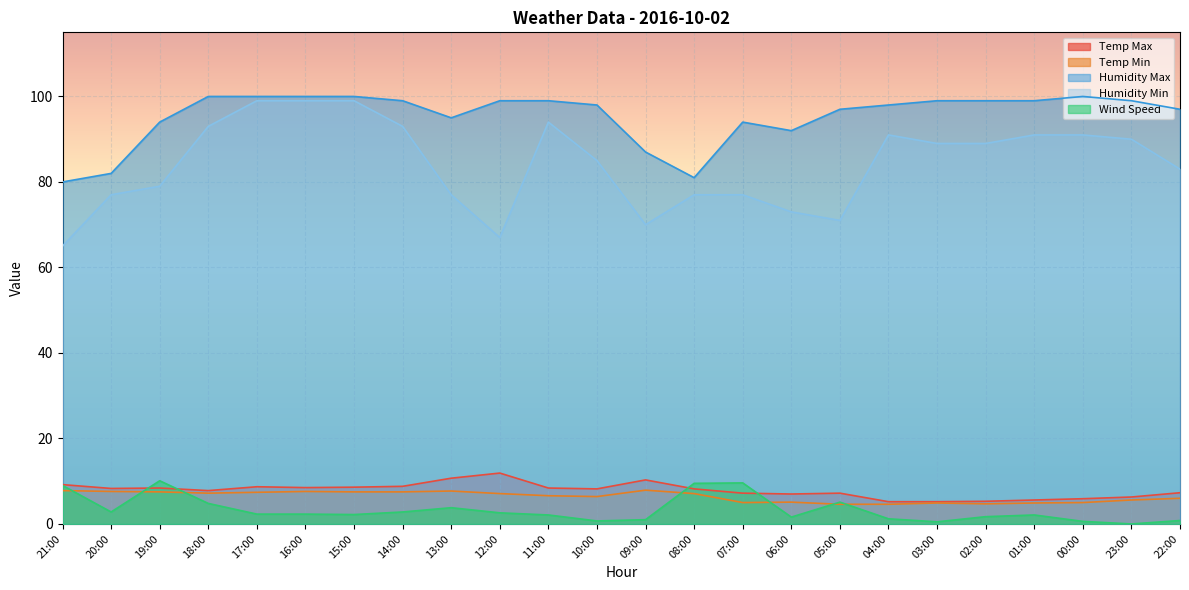

Between 10:00 and 22:00, which series saw the biggest shift?

Humidity Min